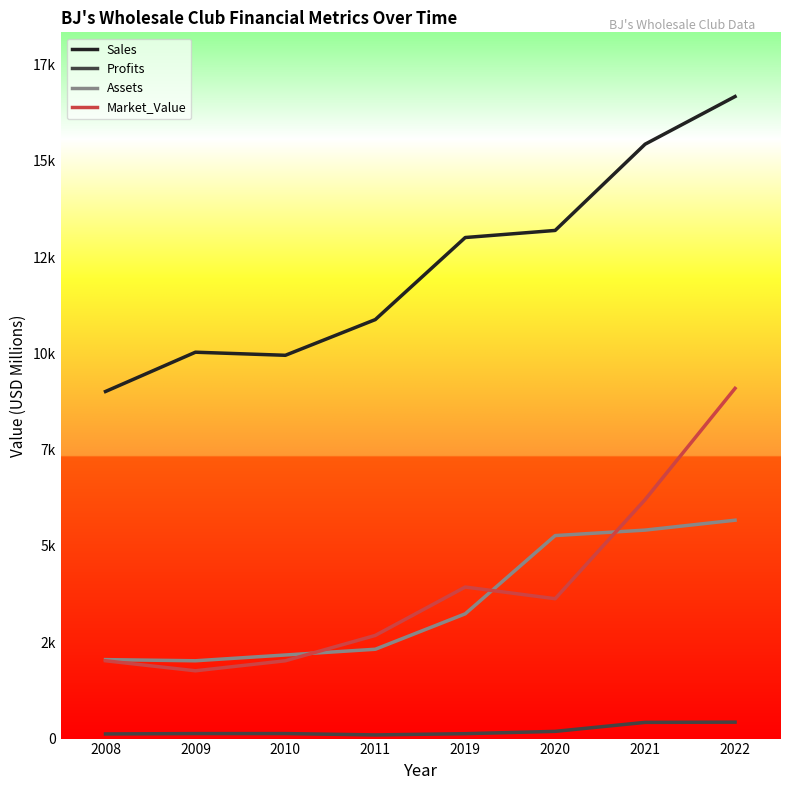

True or false: Profits has more than 0 interior local peaks.

False